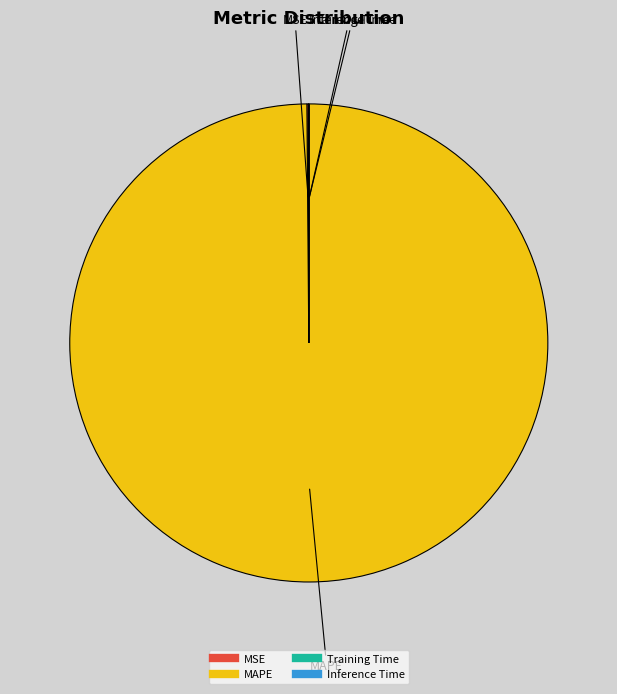

Which category has the biggest portion of the pie?

MAPE